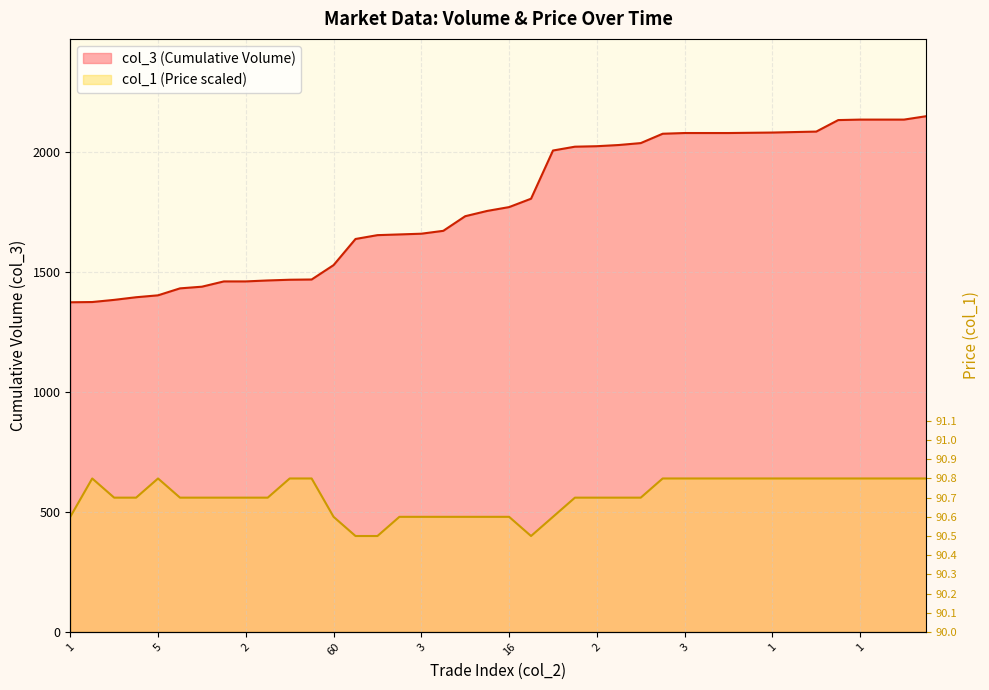

Does the chart display data point markers on the line(s)?

No